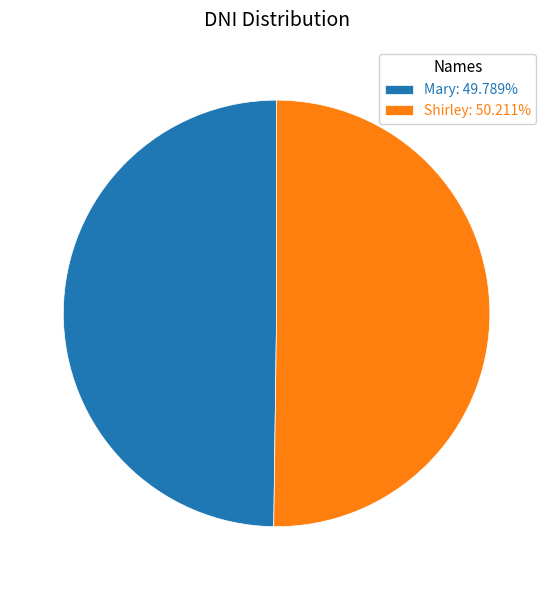

Is the sum of Mary: 49.789% and Shirley: 50.211% greater than half?

Yes